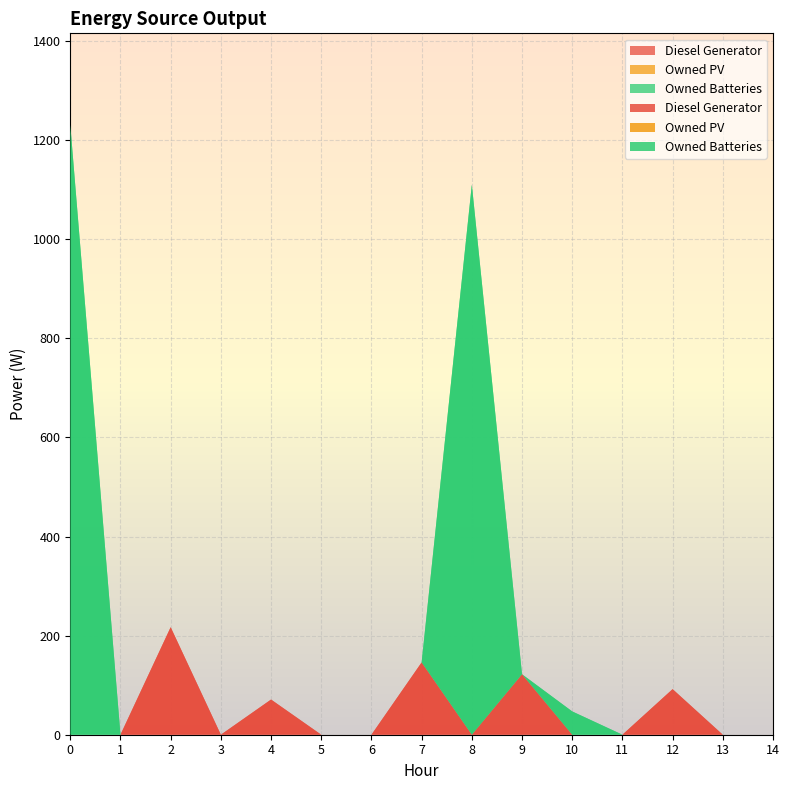

Reading left to right, what are all the values shown in this chart?

Diesel Generator: 0	0	217	0	71	0	0	146	0	122	0	0	92	0	0
Owned PV: 0	0	0	0	0	0	0	0	0	0	0	0	0	0	0
Owned Batteries: 1231	0	0	0	0	0	0	0	1110	0	47	0	0	0	0